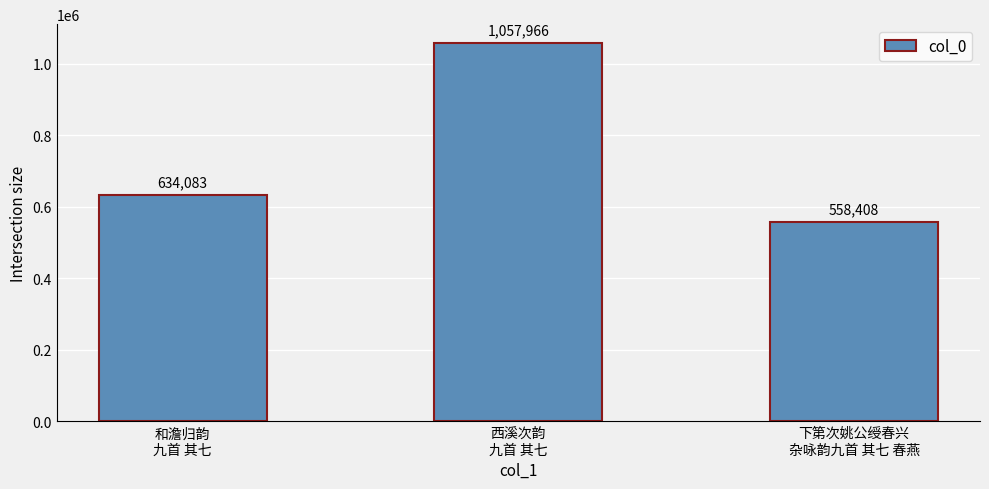

What is the label of the 3rd bar from the right?

和澹归韵
九首 其七